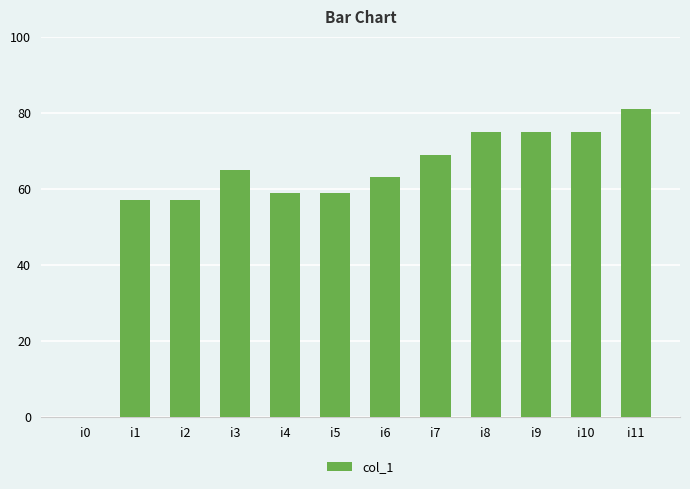

What value does the data have at i6, to the nearest 5?

65